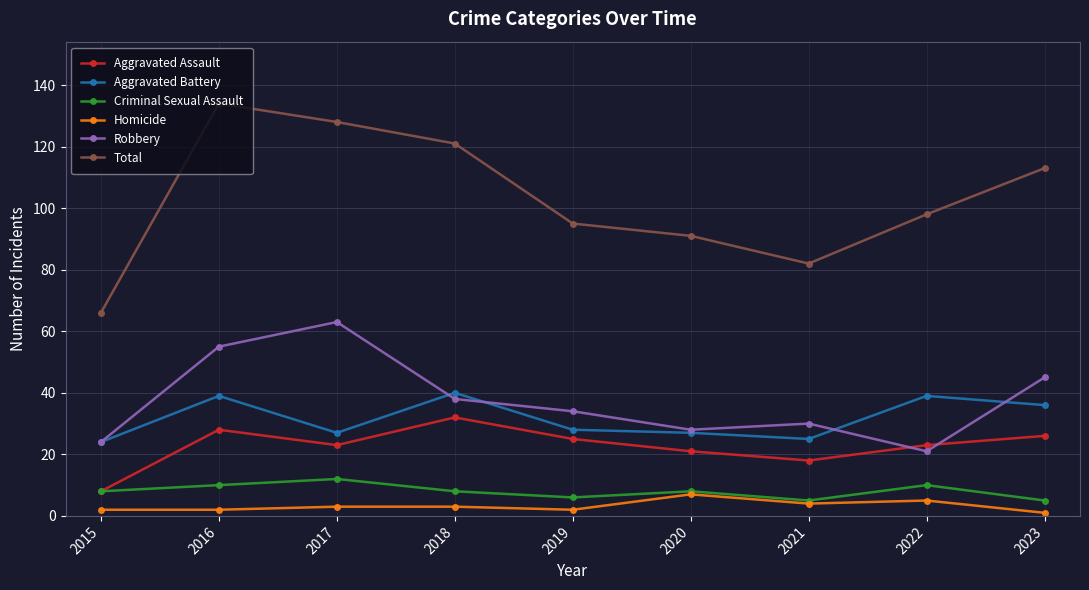

What is the difference between the maximum and second lowest values in the Robbery series?

39